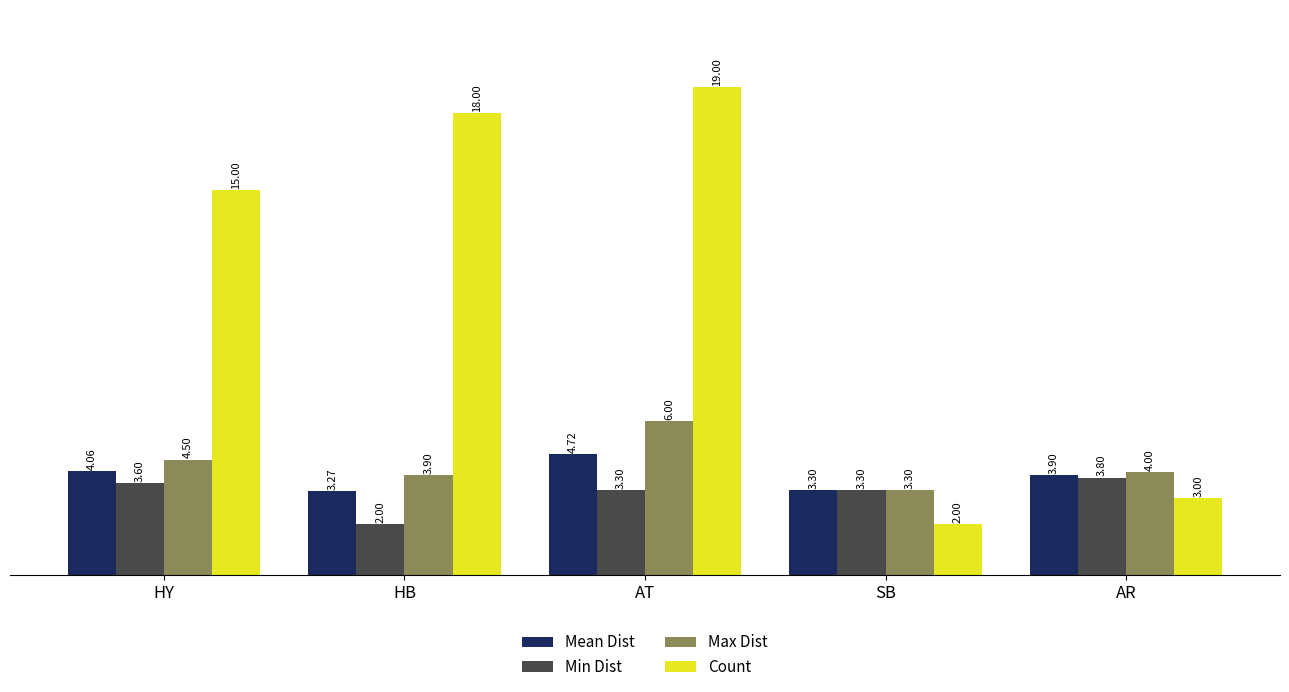

Rank the categories by Mean Dist value from highest to lowest.

AT, HY, AR, SB, HB